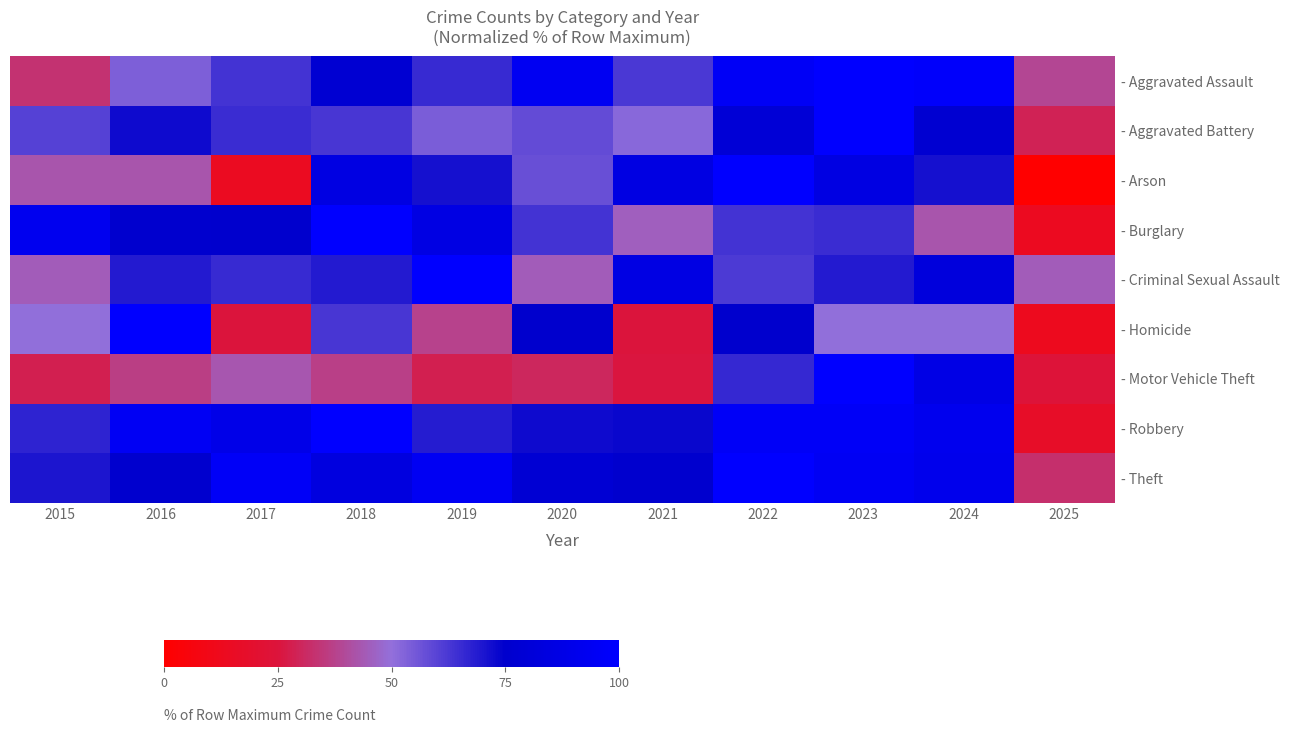

Reading right to left, transcribe all the data shown in this chart.

- Aggravated Assault: 2025=38.7	2024=97.8	2023=100.0	2022=95.7	2021=62.4	2020=93.5	2019=65.6	2018=77.4	2017=63.4	2016=53.8	2015=33.3
- Aggravated Battery: 2025=28.9	2024=77.1	2023=100.0	2022=79.5	2021=51.8	2020=57.8	2019=54.2	2018=62.7	2017=65.1	2016=72.3	2015=60.2
- Arson: 2025=0.0	2024=71.4	2023=85.7	2022=100.0	2021=85.7	2020=57.1	2019=71.4	2018=85.7	2017=14.3	2016=42.9	2015=42.9
- Burglary: 2025=13.6	2024=42.8	2023=65.0	2022=63.4	2021=45.5	2020=63.4	2019=86.0	2018=100.0	2017=74.7	2016=75.5	2015=91.8
- Criminal Sexual Assault: 2025=44.8	2024=82.8	2023=69.0	2022=62.1	2021=86.2	2020=44.8	2019=100.0	2018=69.0	2017=65.5	2016=69.0	2015=44.8
- Homicide: 2025=12.5	2024=50.0	2023=50.0	2022=75.0	2021=25.0	2020=75.0	2019=37.5	2018=62.5	2017=25.0	2016=100.0	2015=50.0
- Motor Vehicle Theft: 2025=24.1	2024=87.4	2023=100.0	2022=65.8	2021=25.5	2020=30.2	2019=28.2	2018=36.9	2017=43.0	2016=36.7	2015=28.2
- Robbery: 2025=16.9	2024=91.5	2023=96.2	2022=96.2	2021=73.1	2020=72.3	2019=68.5	2018=100.0	2017=88.5	2016=94.6	2015=66.9
- Theft: 2025=32.8	2024=91.0	2023=94.4	2022=100.0	2021=75.8	2020=78.2	2019=93.8	2018=84.1	2017=95.7	2016=75.5	2015=70.3